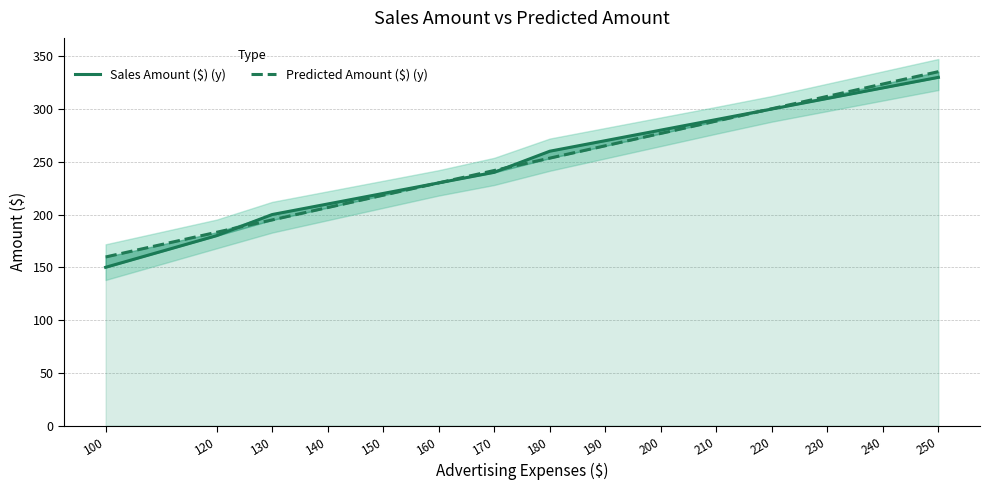

Is it true that Predicted Amount ($) (y) equals 206.6 at 140?

True